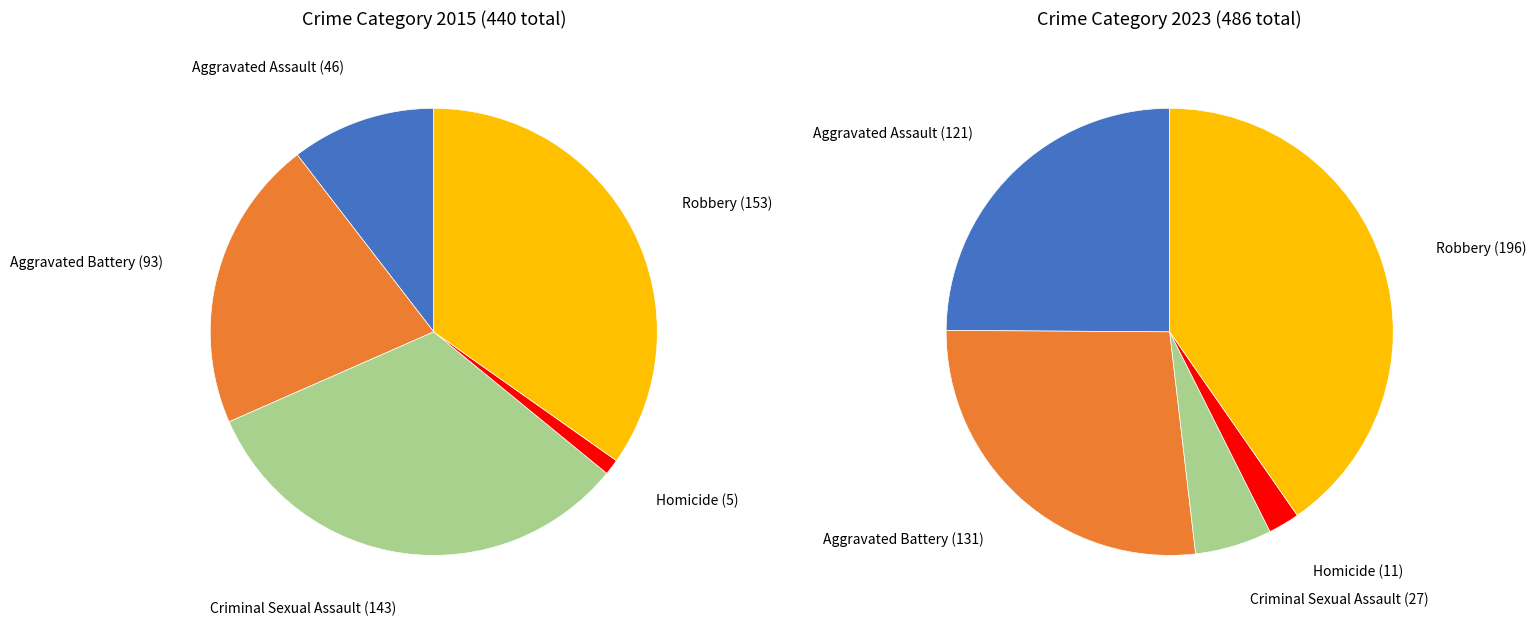

Is 3 the majority of the pie?

No